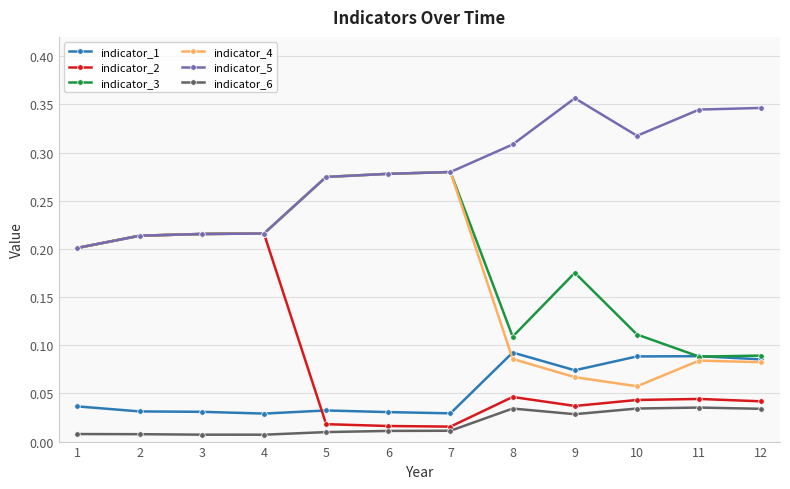

True or false: indicator_3 and indicator_6 cross at least once.

False